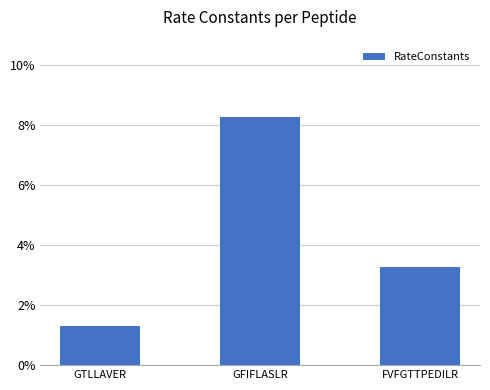

What is the label of the 3rd bar from the right?

GTLLAVER